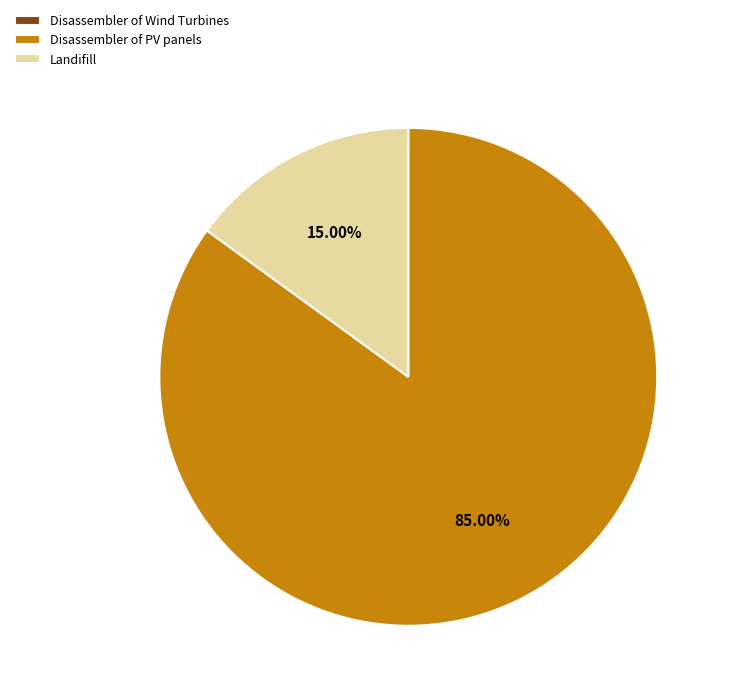

Which category has the biggest portion of the pie?

Disassembler of PV panels